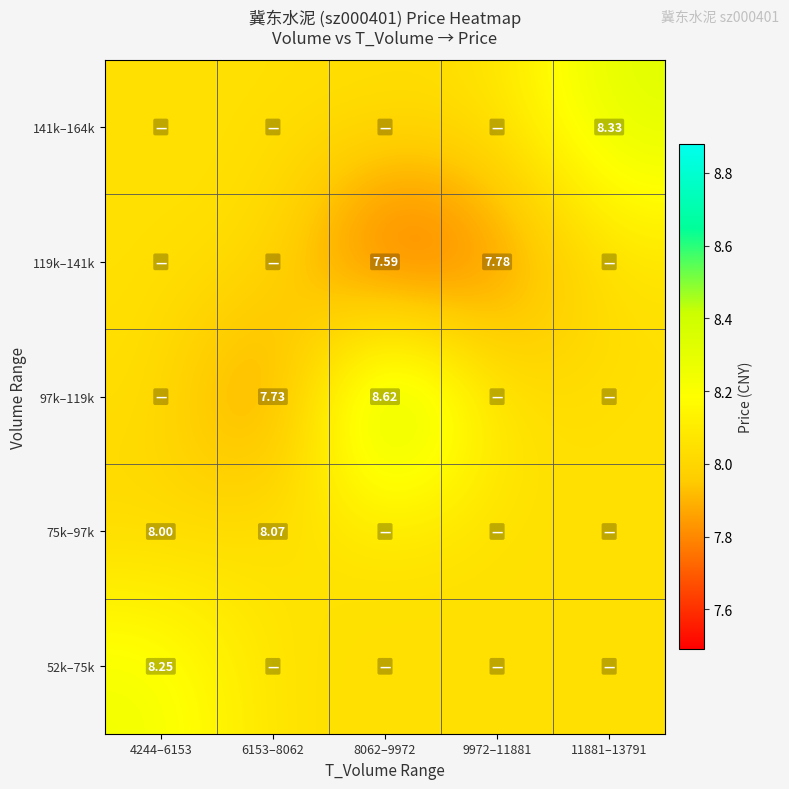

Between 6153–8062 and 8062–9972, which series saw the biggest shift?

97k–119k